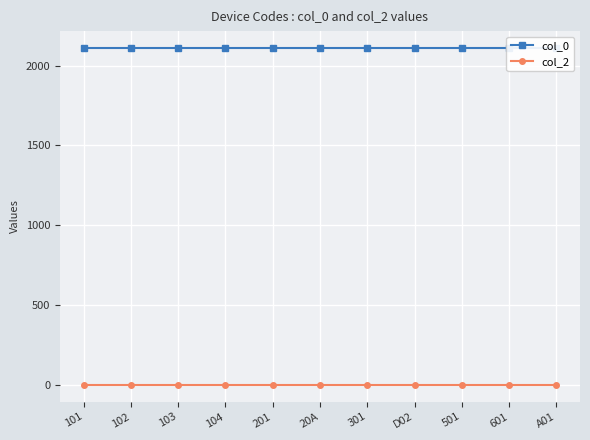

True or false: col_2 has more than 0 points higher than both neighbors.

False